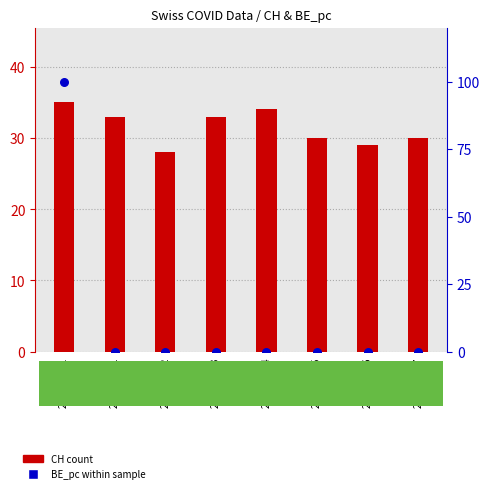

Is the value of CH count at 2020-06-02 greater than the value of BE_pc (percentile) at 2020-06-04?

Yes